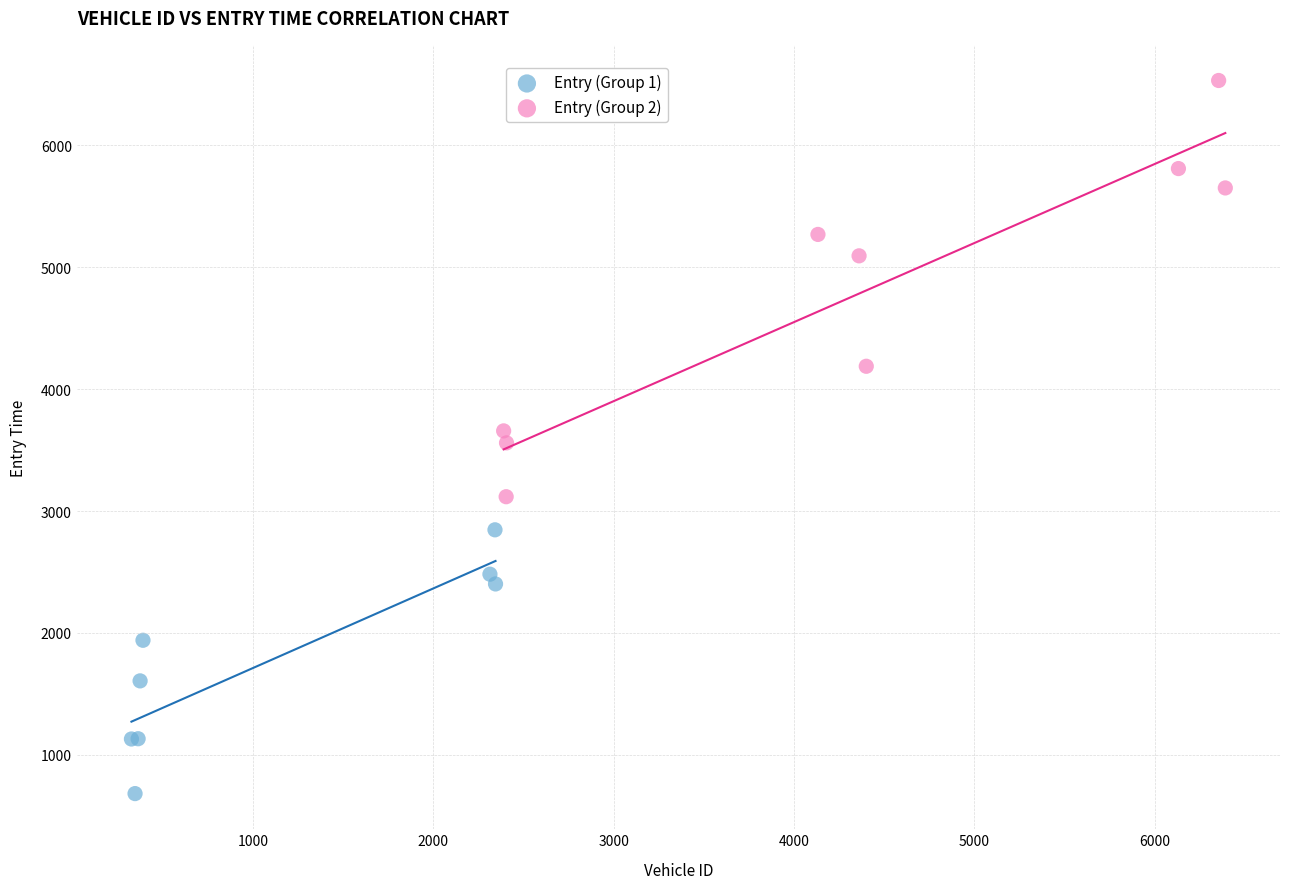

Which series has the widest spread of Y values?

Entry (Group 2)